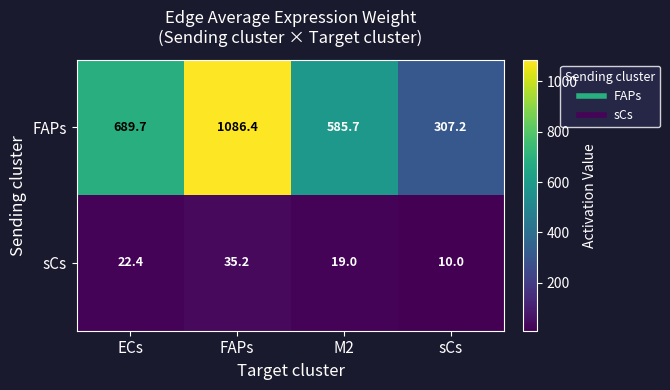

Reading right to left, list all the values displayed in this chart.

FAPs: sCs=307.2	M2=585.7	FAPs=1086.4	ECs=689.7
sCs: sCs=10.0	M2=19.0	FAPs=35.2	ECs=22.4